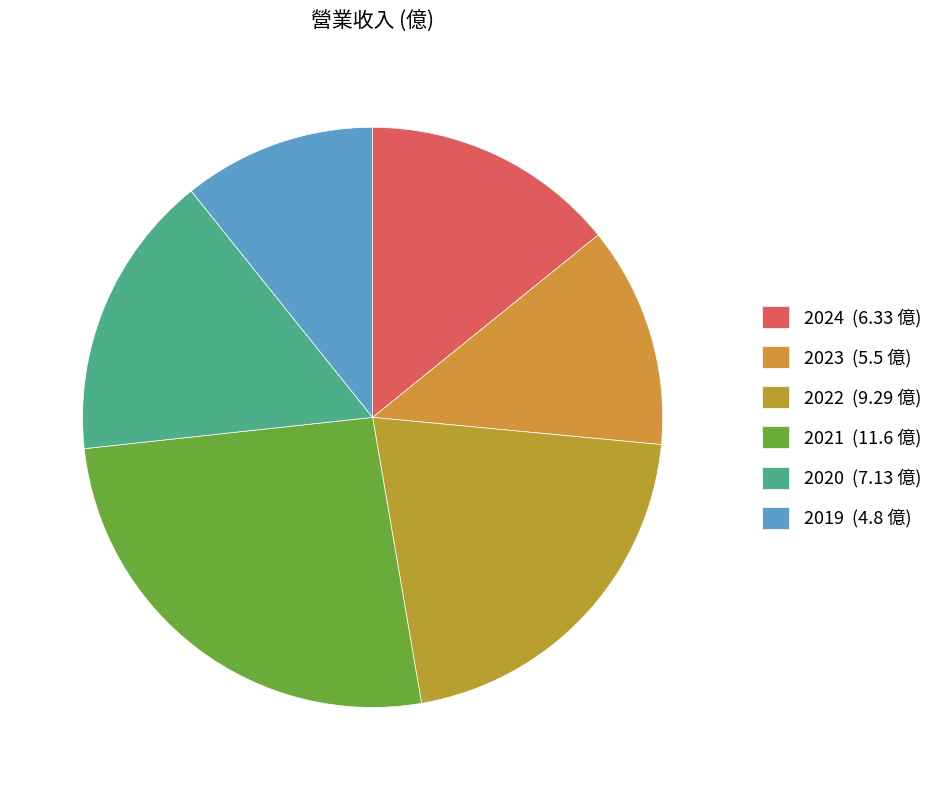

What percentage do 2023 and 2019 together represent?

23.1%